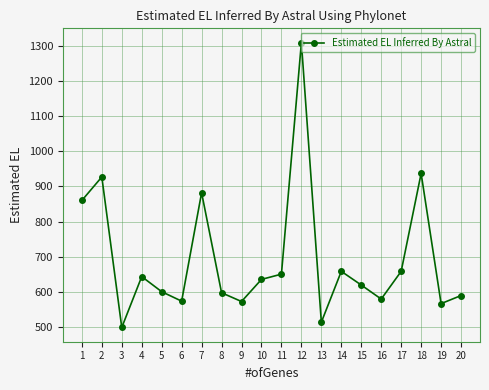

What is the change in value from 2 to 20?

-338